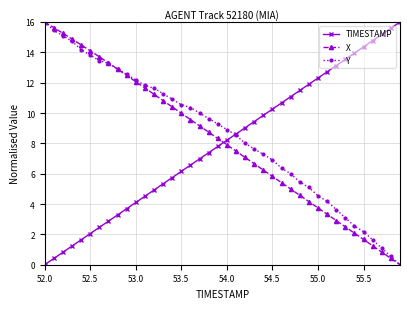

How many data points in X are less than 8?

20